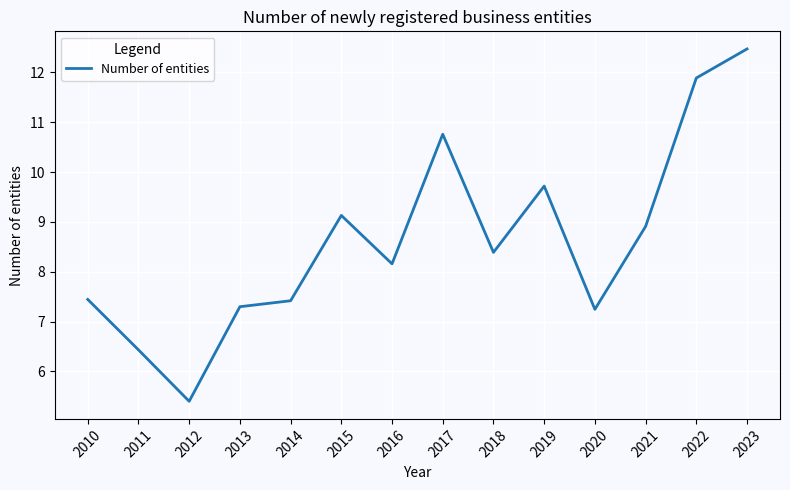

At which category does the data reach its first local valley?

2012